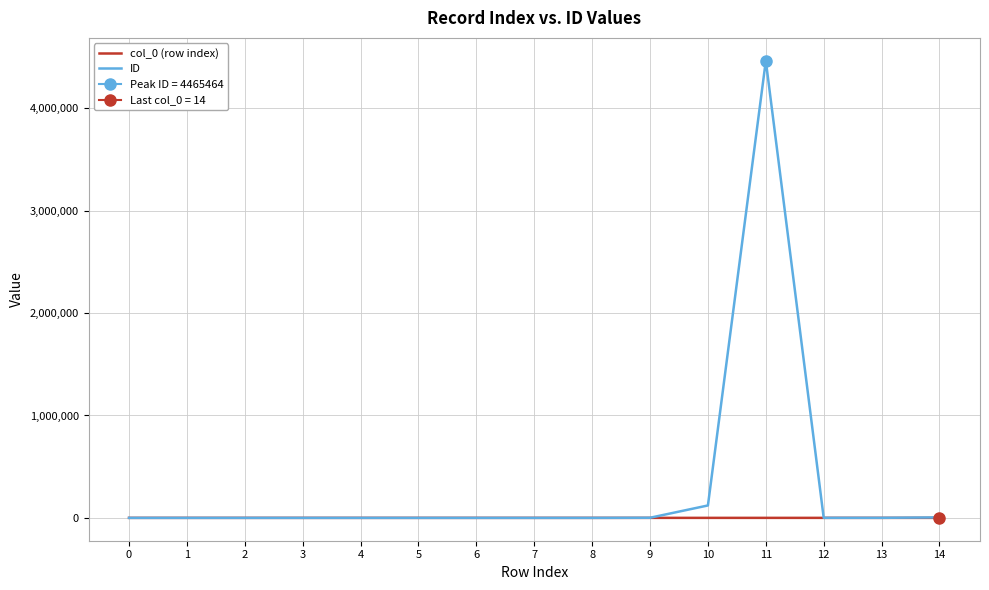

How many distinct data groups are displayed?

2